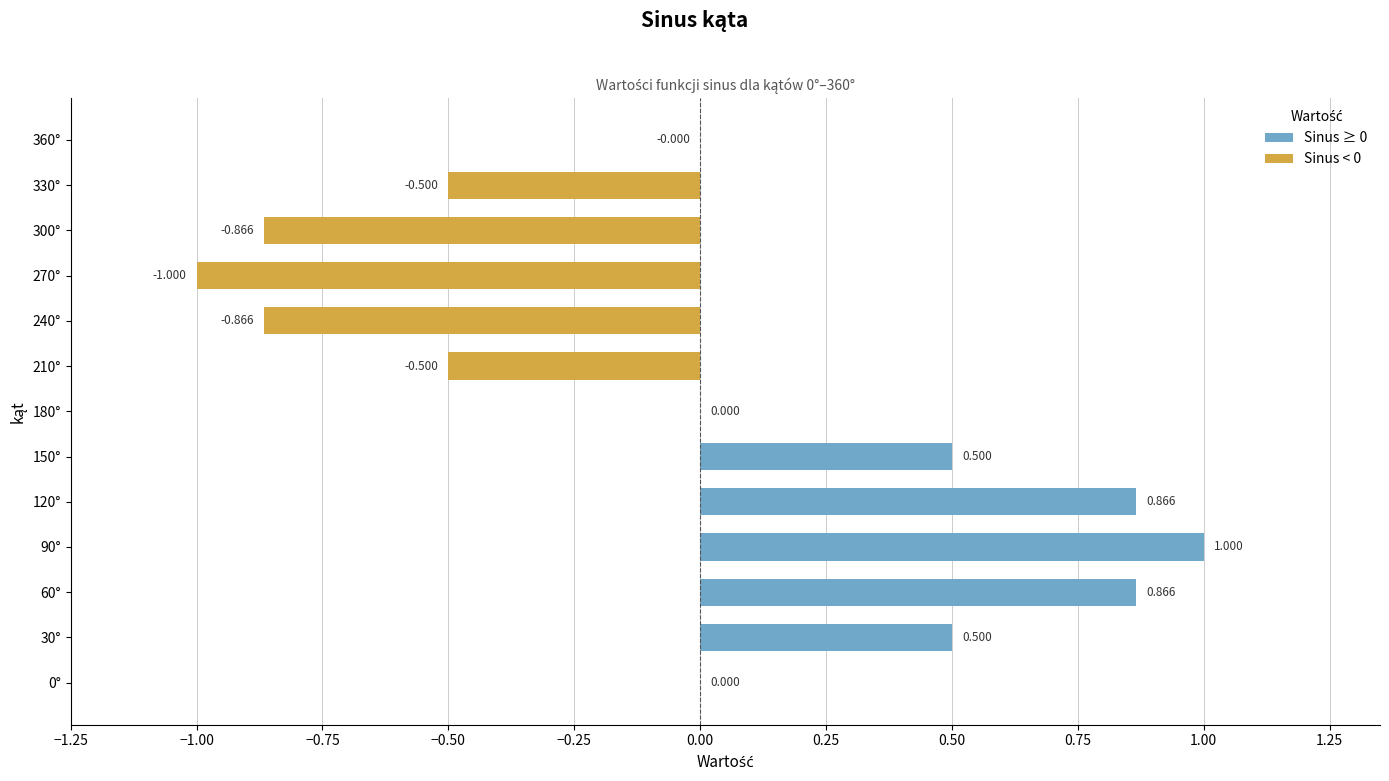

Count the number of categories in the chart.

13